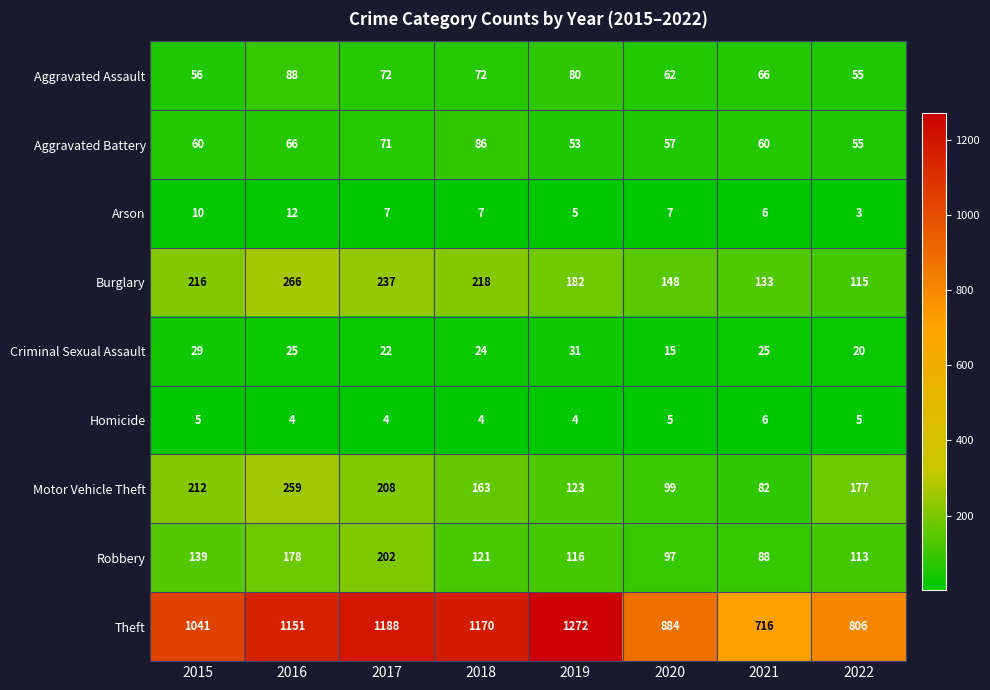

What is the difference between the Theft values at 2021 and 2015?

325